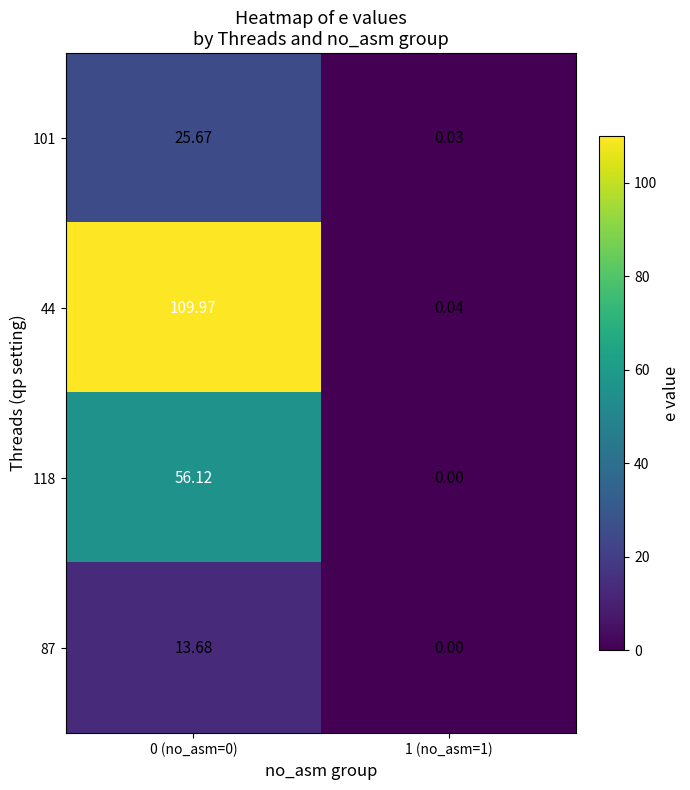

Is the value of 101 at 1 (no_asm=1) greater than the value of 87 at 1 (no_asm=1)?

Yes